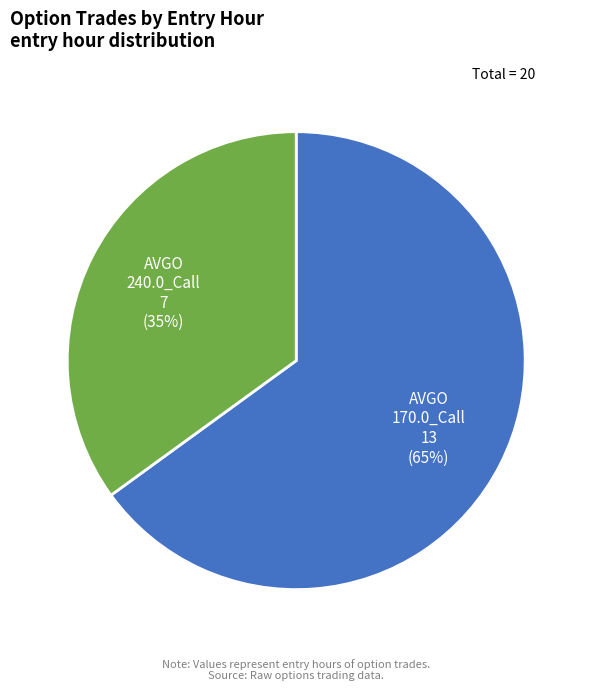

To the nearest percent, what is the difference between the largest and smallest slice percentages?

30%